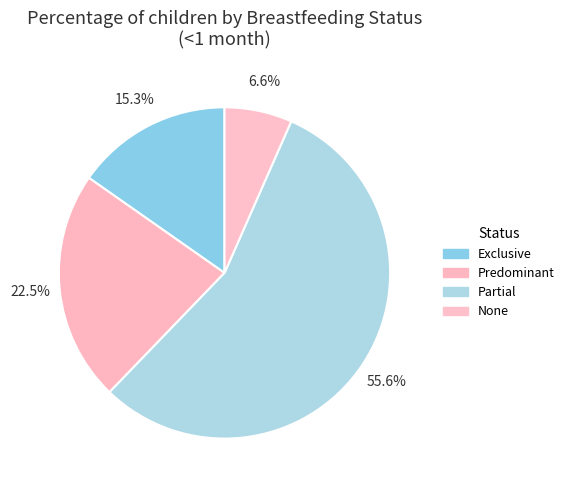

To the nearest percent, what is the difference between the Partial and Exclusive slice percentages?

40%